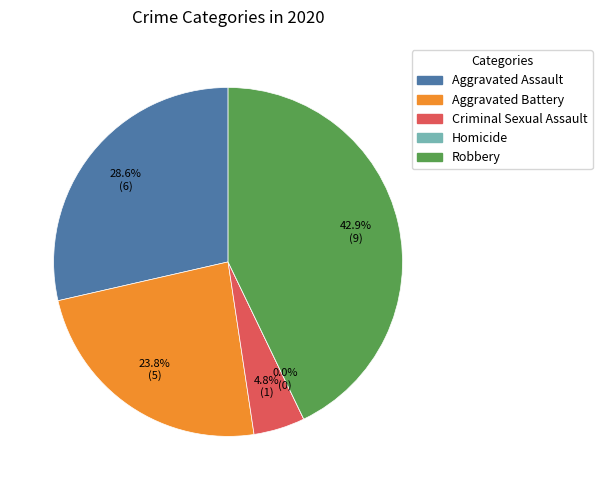

To the nearest percent, what is the combined percentage of Robbery and Homicide?

43%